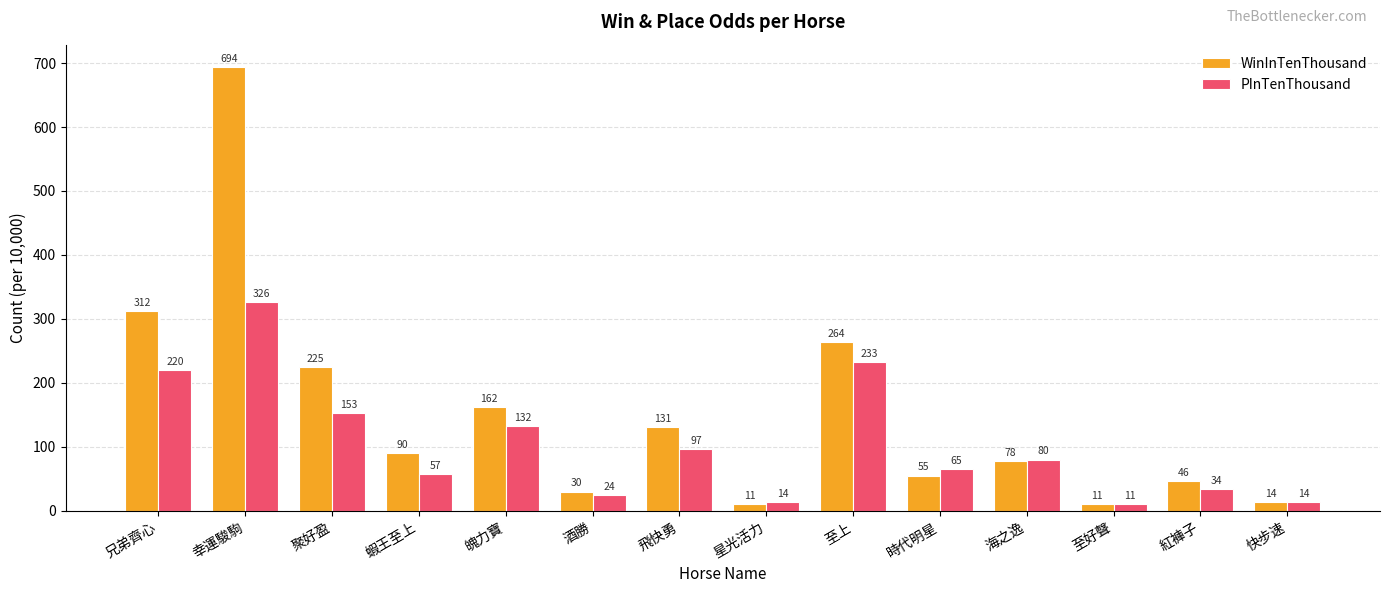

Read the PInTenThousand value at 至上.

233